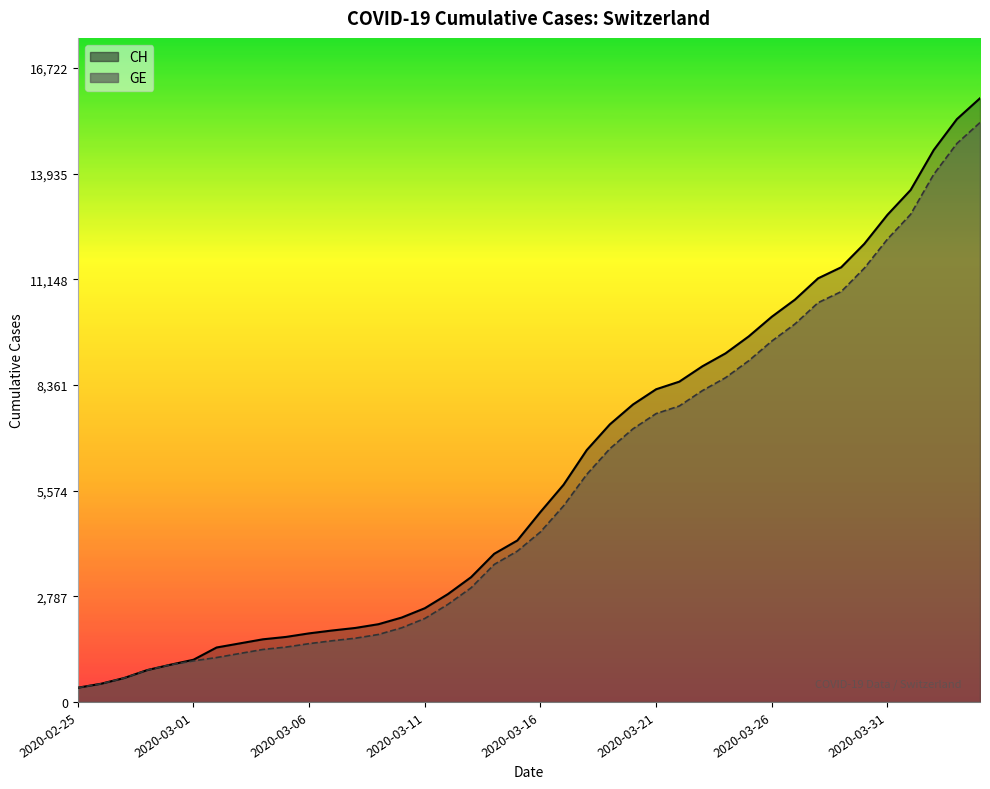

Which label corresponds to the largest value in the chart?

2020-04-04